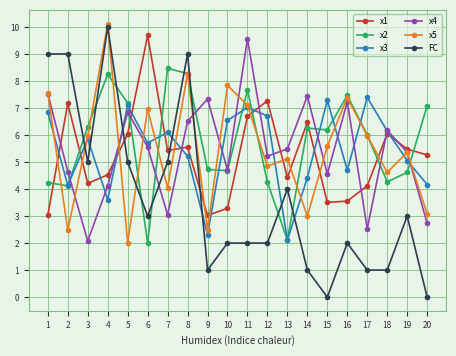

How many data points in x4 are less than 5?

8